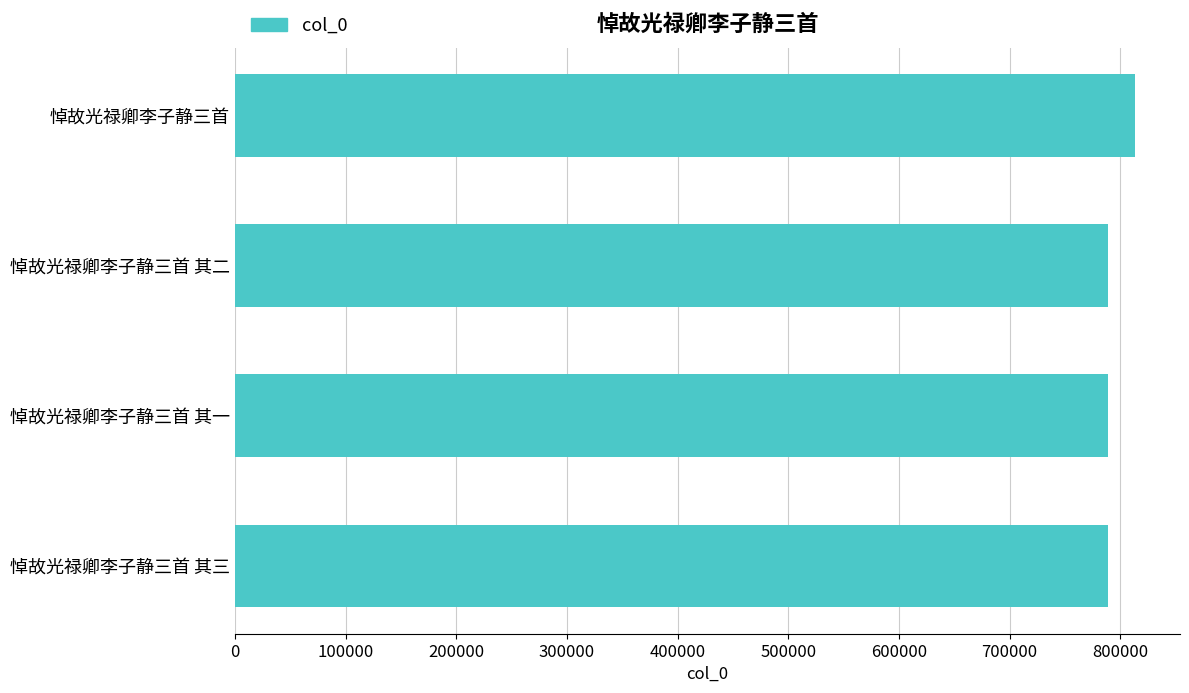

What is the minimum value shown in the chart?

788698